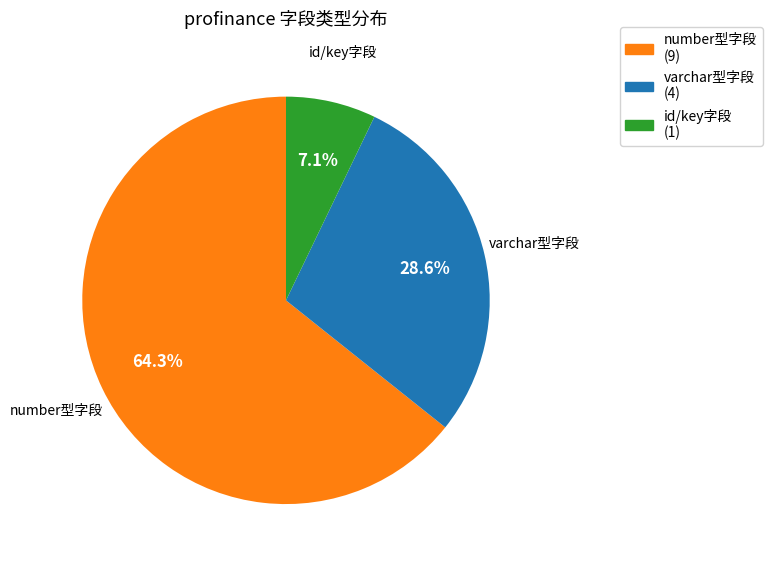

Does any single category account for the majority?

Yes